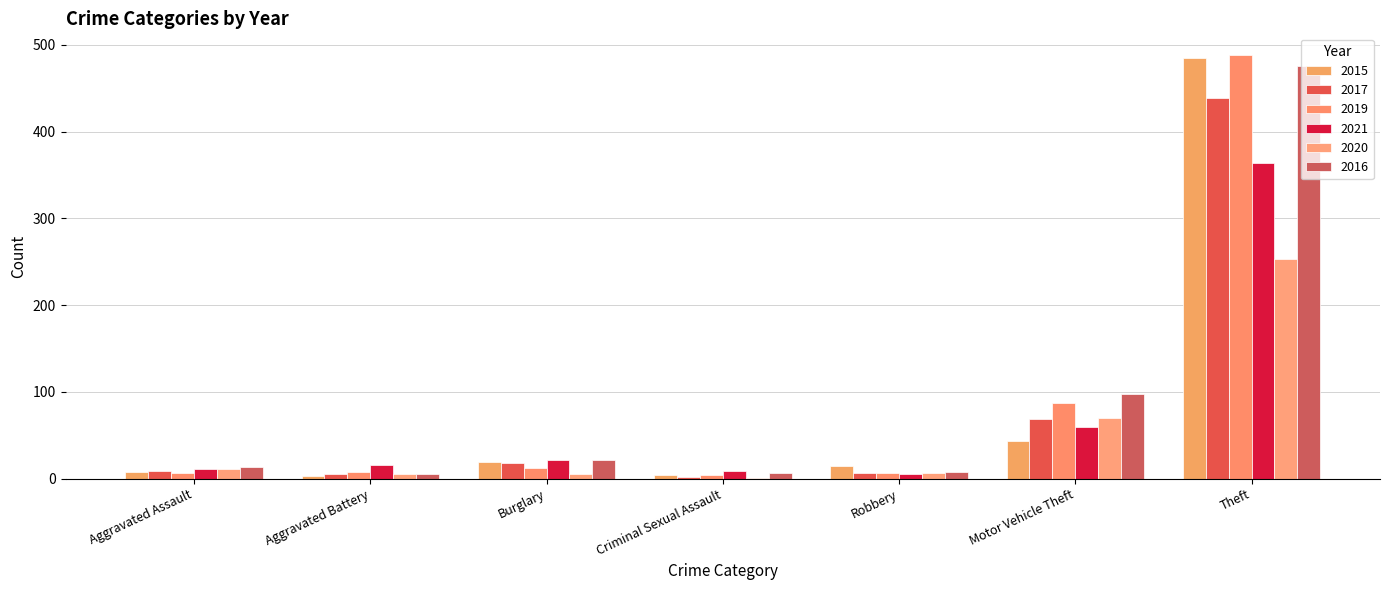

Which category has the highest value in the 2020 series?

Theft